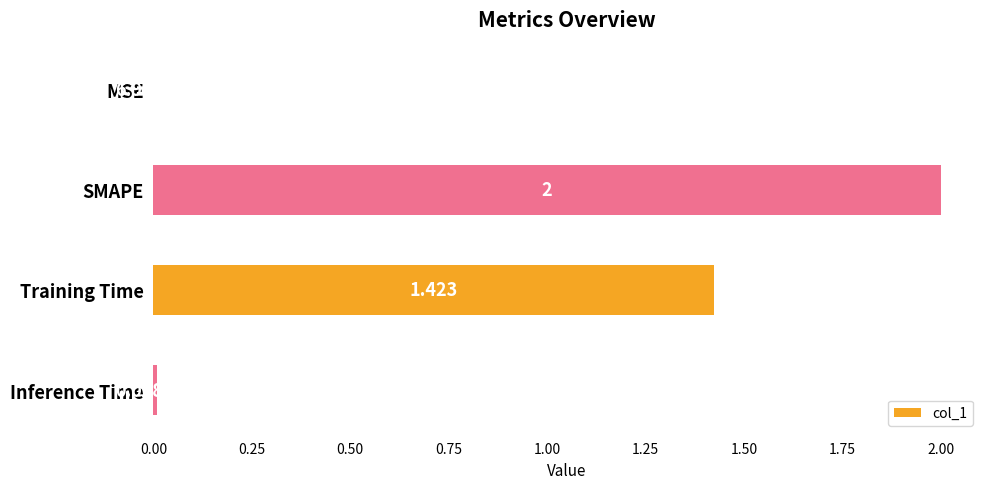

At which label is the value closest to 1?

Training Time